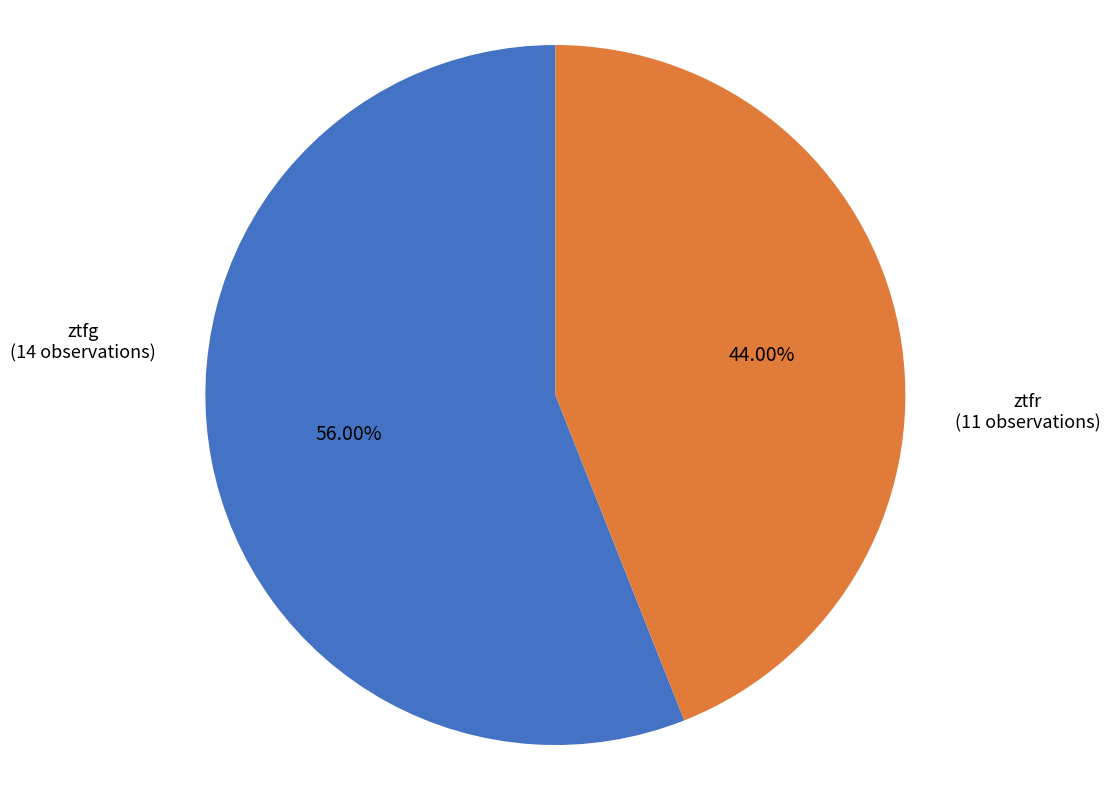

What is the ratio of the value at ztfr to the value at ztfg?

0.8